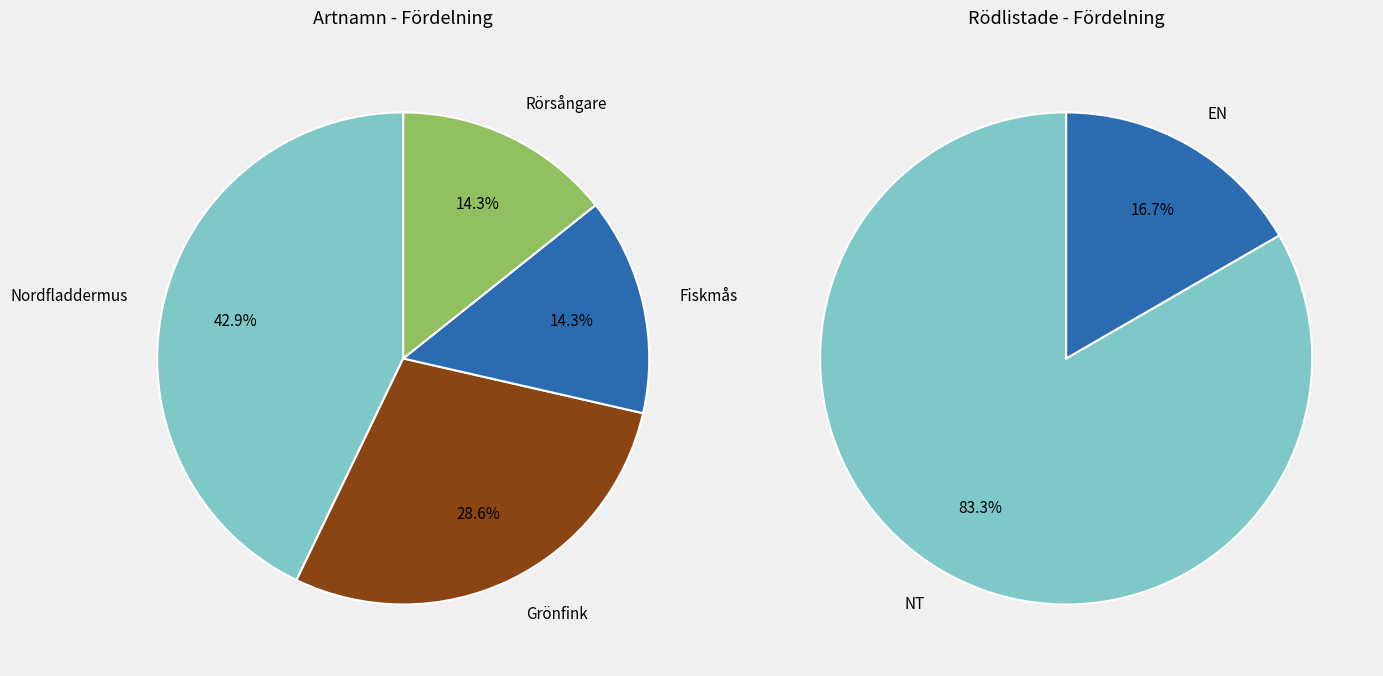

To the nearest percent, what is the combined percentage of Grönfink and Rörsångare?

43%